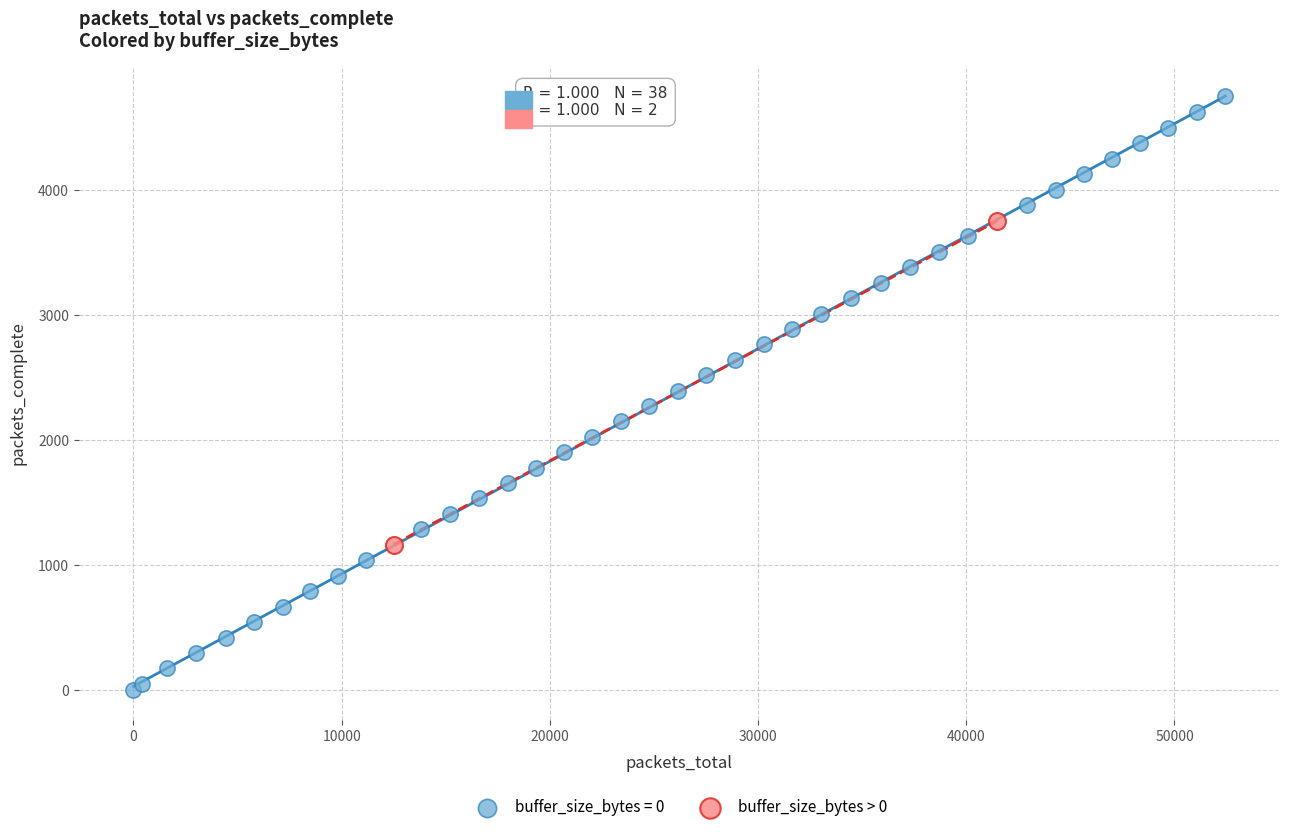

What are all the series names shown in the legend?

buffer_size_bytes = 0, buffer_size_bytes > 0